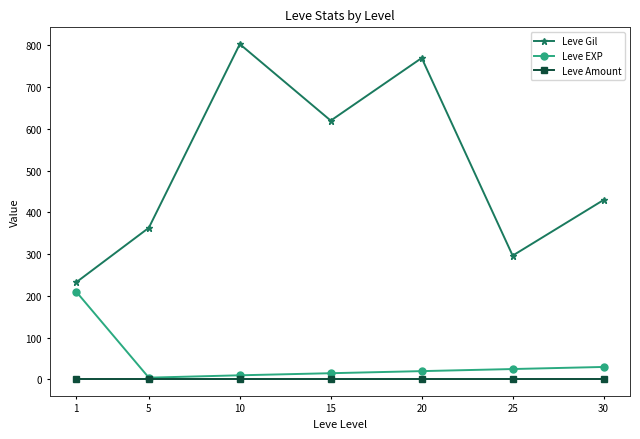

Rank the series by their maximum value, from highest to lowest.

Leve Gil, Leve EXP, Leve Amount